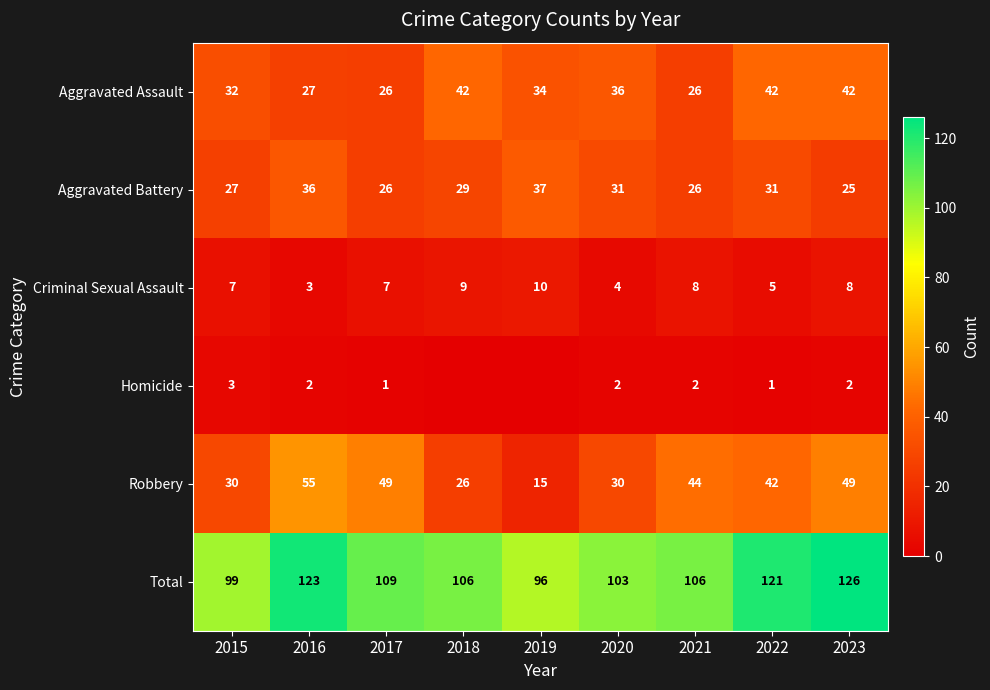

What is the approximate value of Aggravated Assault at 2016, to the nearest 10?

30